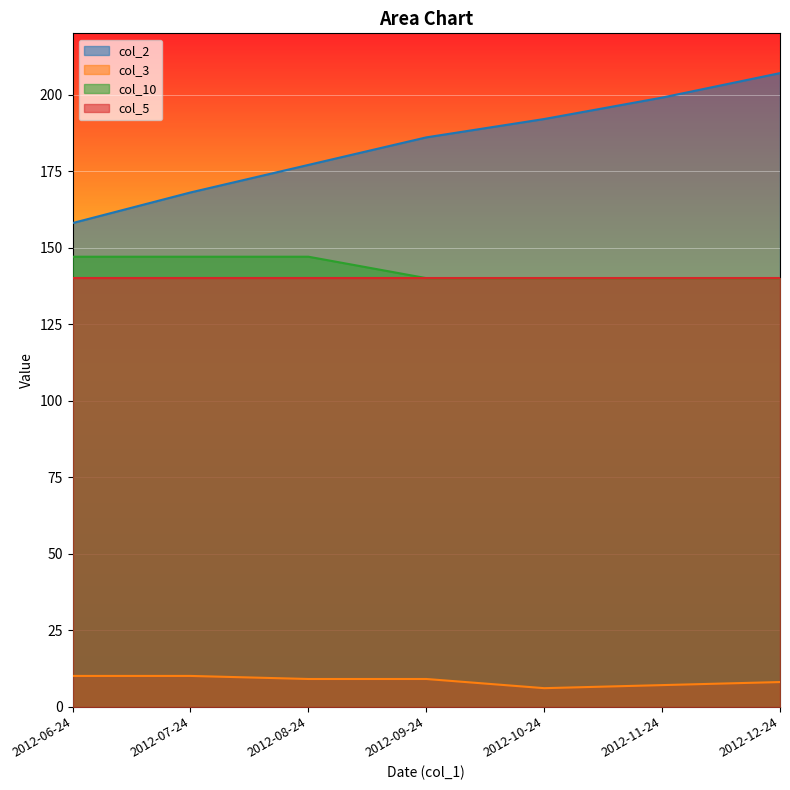

What is the difference between the maximum and minimum values in the col_10 series?

7